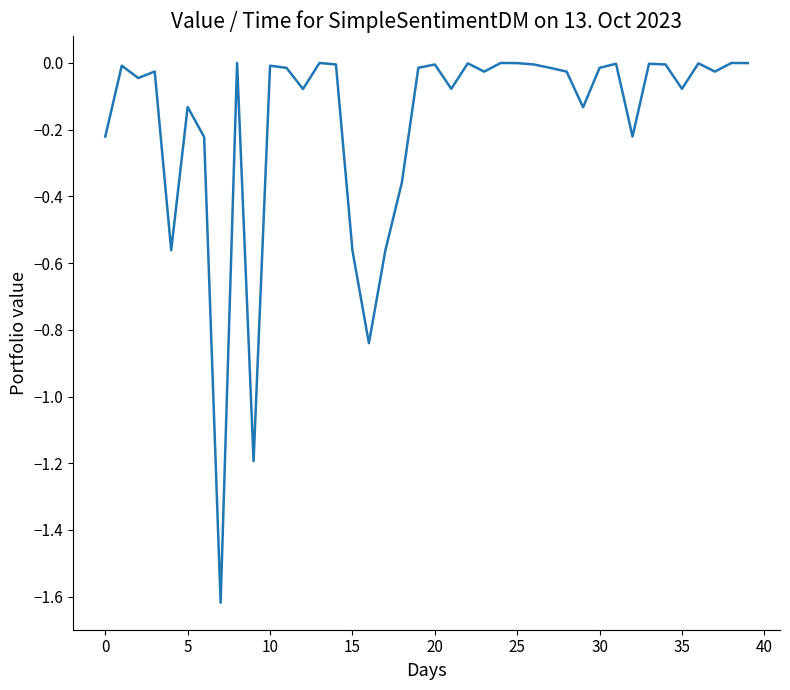

What is the difference between the maximum and minimum values?

1.6